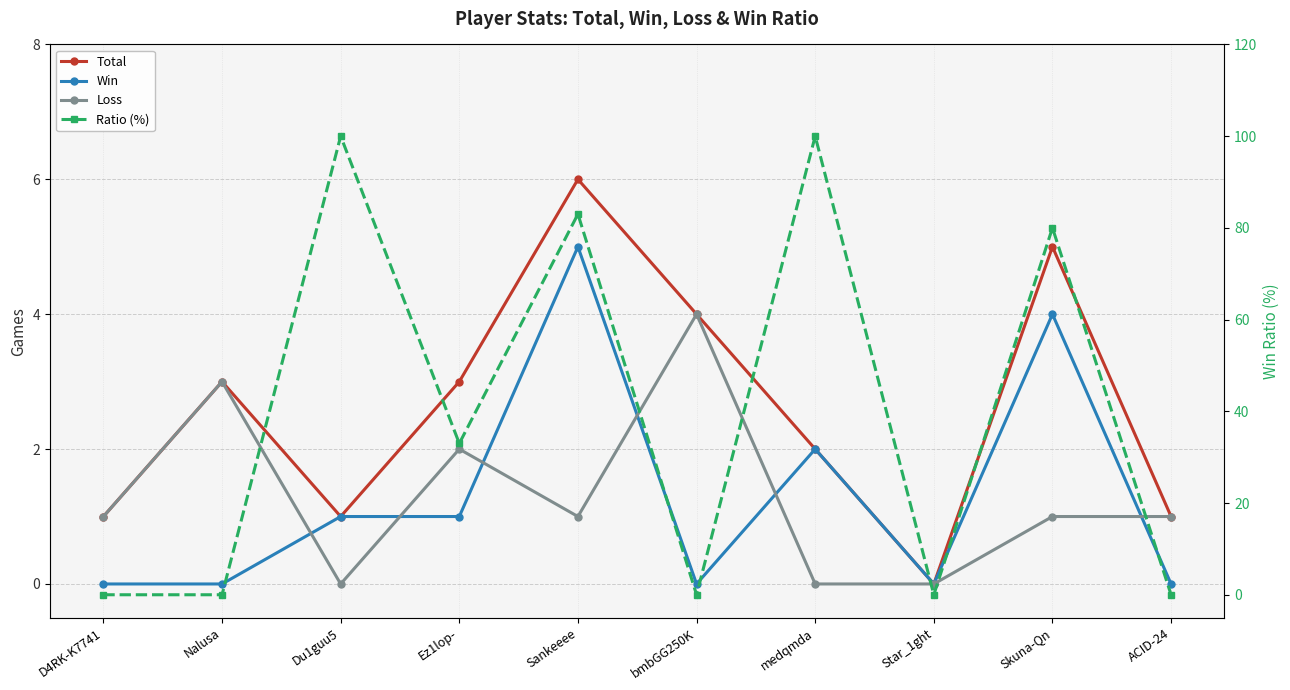

Reading left to right, list all the values displayed in this chart.

Total: D4RK-K7741=1	Nalusa=3	Du1guu5=1	Ez1lop-=3	Sankeeee=6	bmbGG250K=4	medqmda=2	Star_1ght=0	Skuna-Qn=5	ACID-24=1
Win: D4RK-K7741=0	Nalusa=0	Du1guu5=1	Ez1lop-=1	Sankeeee=5	bmbGG250K=0	medqmda=2	Star_1ght=0	Skuna-Qn=4	ACID-24=0
Loss: D4RK-K7741=1	Nalusa=3	Du1guu5=0	Ez1lop-=2	Sankeeee=1	bmbGG250K=4	medqmda=0	Star_1ght=0	Skuna-Qn=1	ACID-24=1
Ratio (%): D4RK-K7741=0	Nalusa=0	Du1guu5=100	Ez1lop-=33	Sankeeee=83	bmbGG250K=0	medqmda=100	Star_1ght=0	Skuna-Qn=80	ACID-24=0